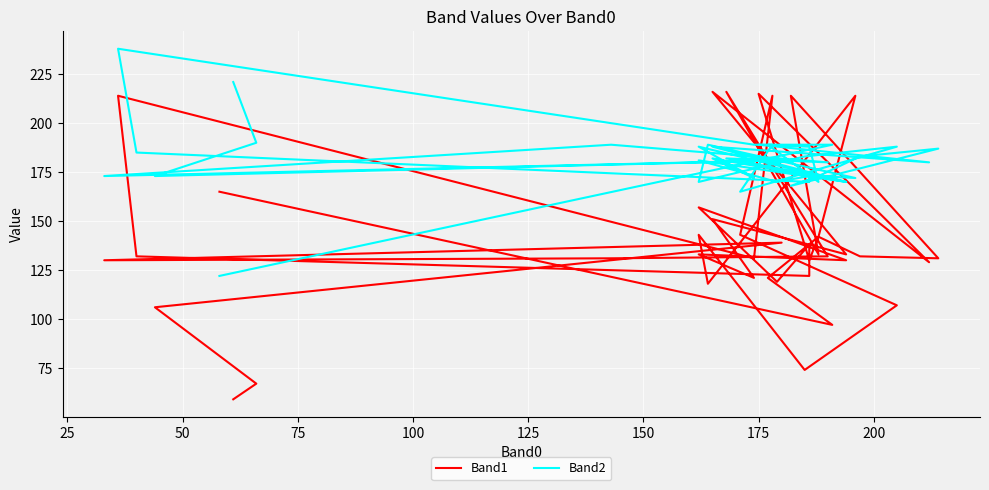

What is the sum of all Band2 values?

7232